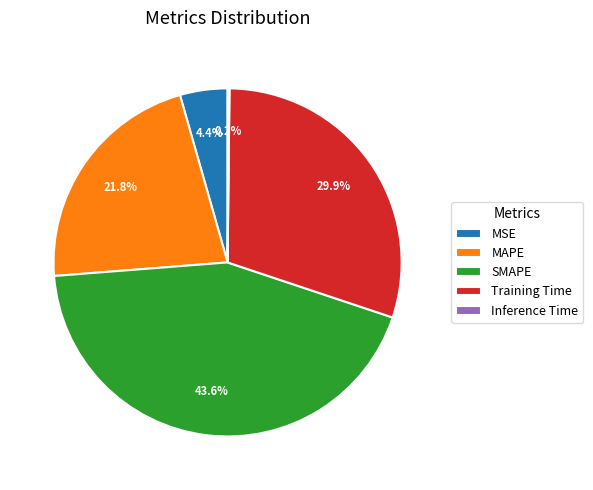

How much of the chart is everything except MSE?

95.6%